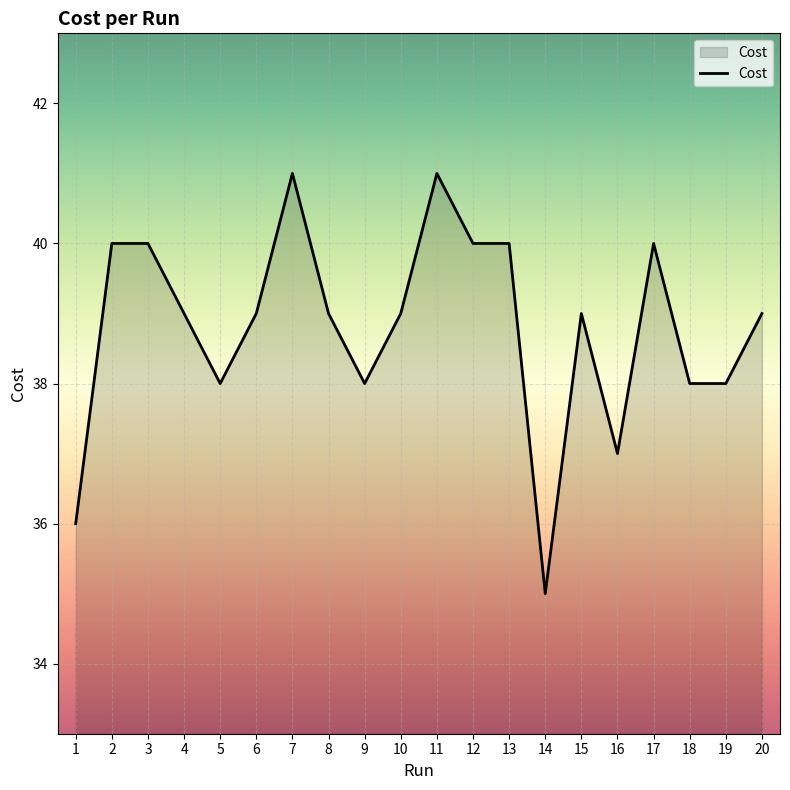

Between 12 and 20, which is larger?

12